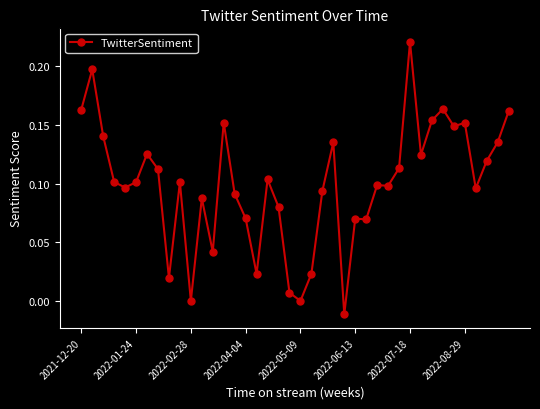

True or false: there are more than 1 points higher than both neighbors.

True